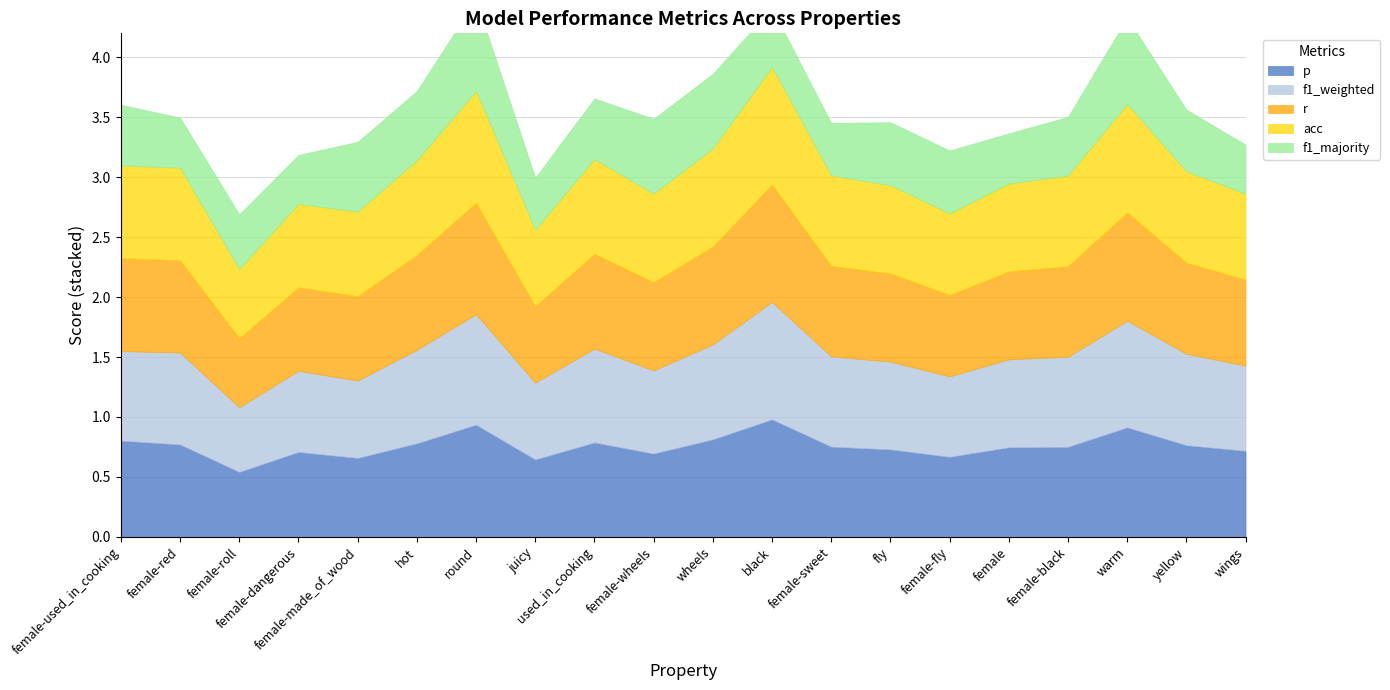

List the series in order of their peak value, highest first.

p, r, acc, f1_weighted, f1_majority